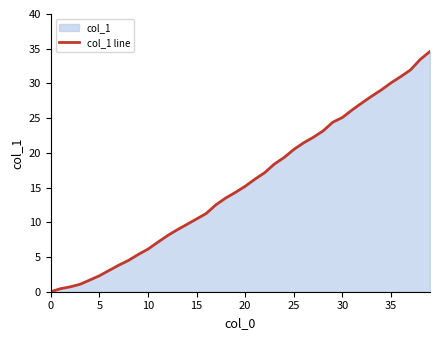

What is the label of the 10th point from the left?

9